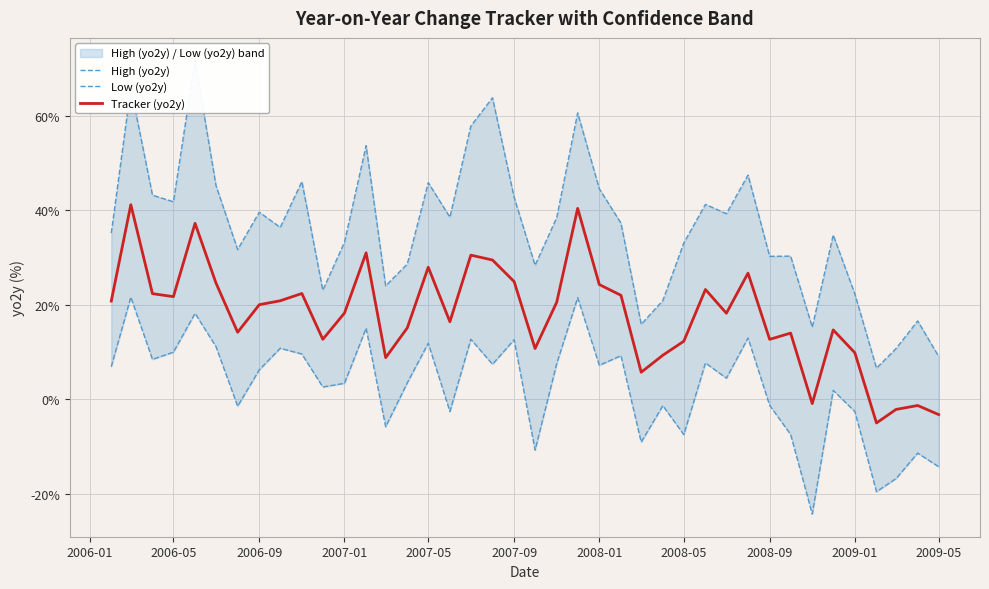

What is the minimum value for Tracker (yo2y)?

-5.0